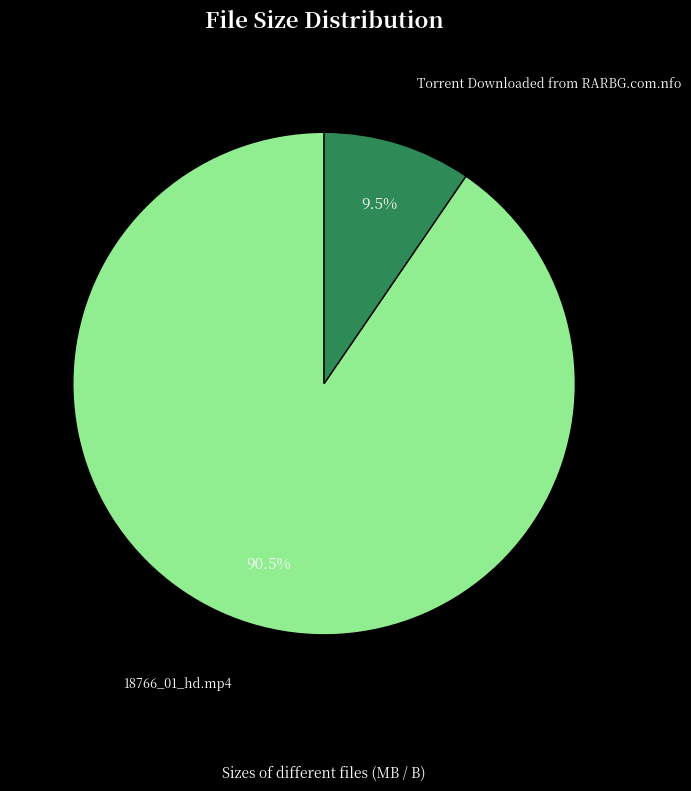

What is the largest slice in the pie chart?

18766_01_hd.mp4